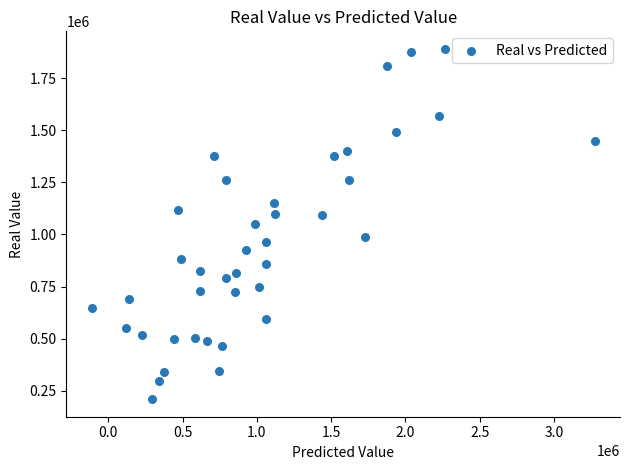

What is the range of Y values (max minus min)?

1680000